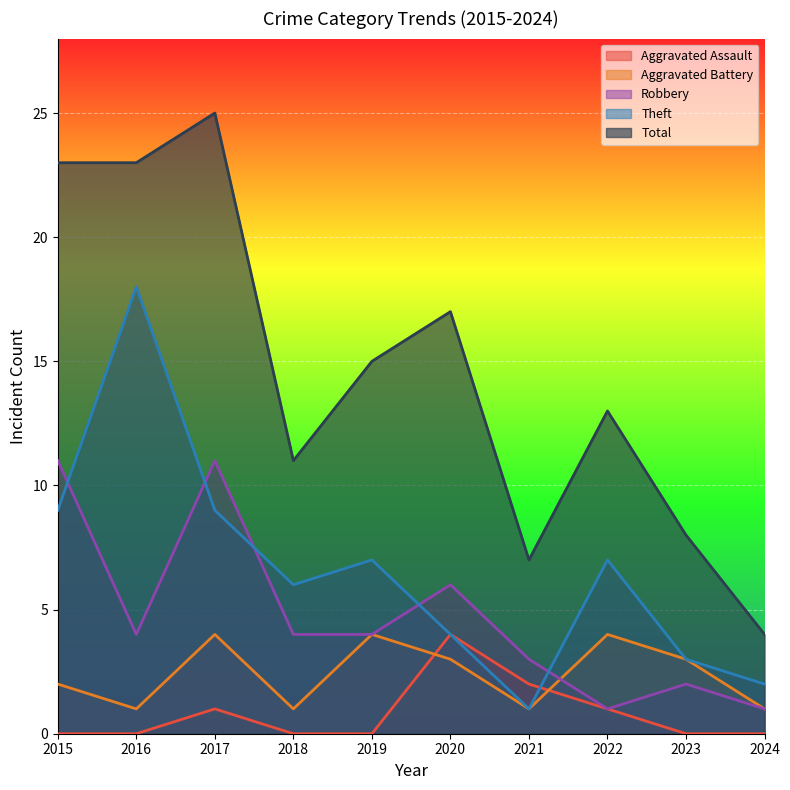

True or false: Total and Aggravated Assault cross at least once.

False